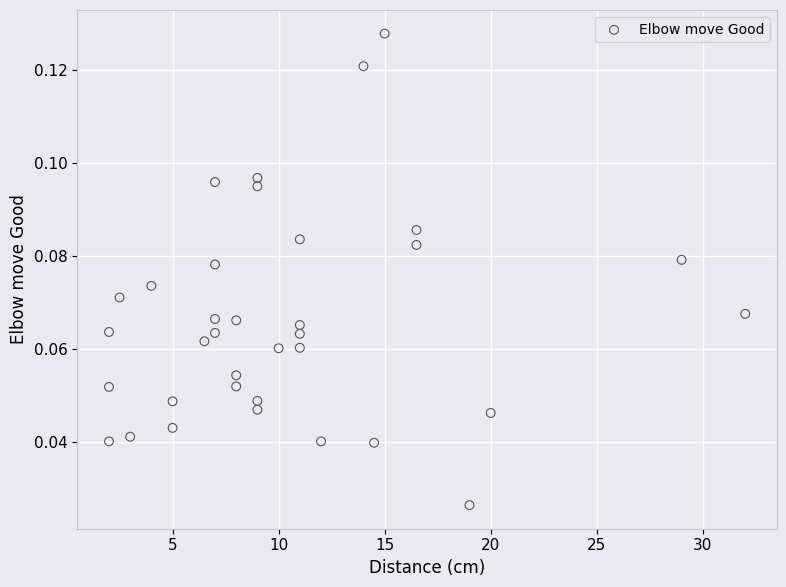

What is the range of X values (max minus min)?

30.0